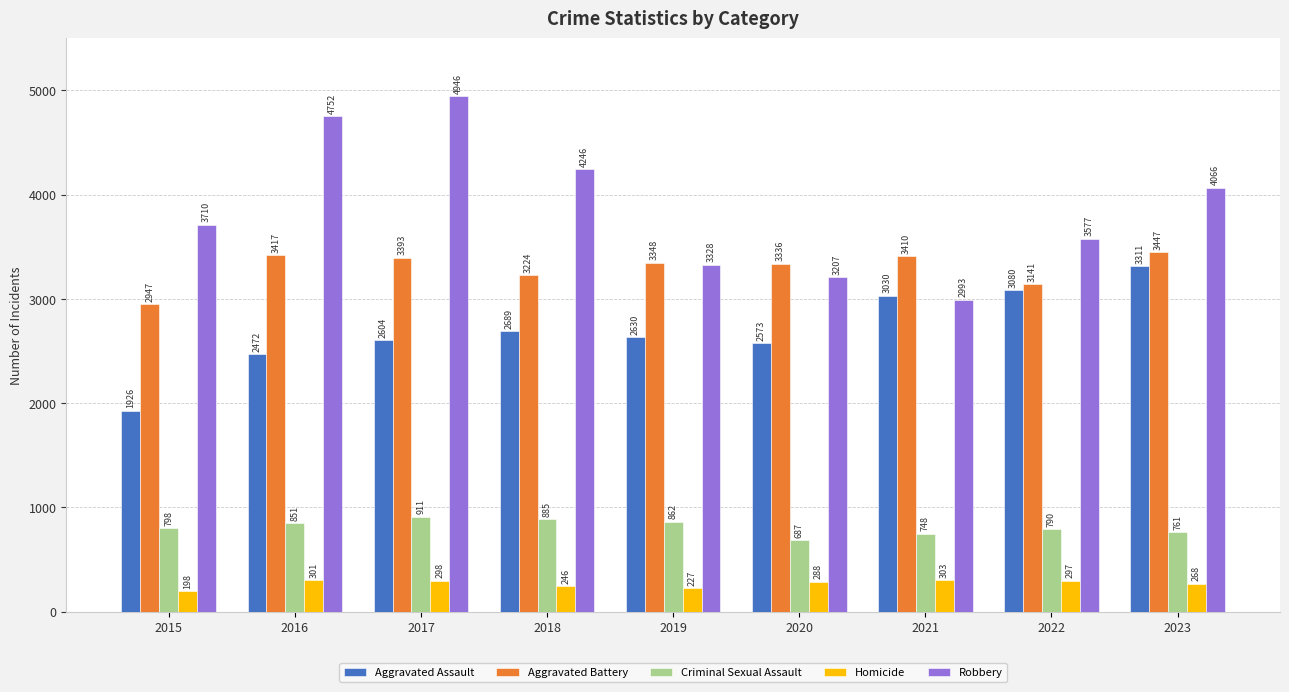

List the series in order of their peak value, lowest first.

Homicide, Criminal Sexual Assault, Aggravated Assault, Aggravated Battery, Robbery